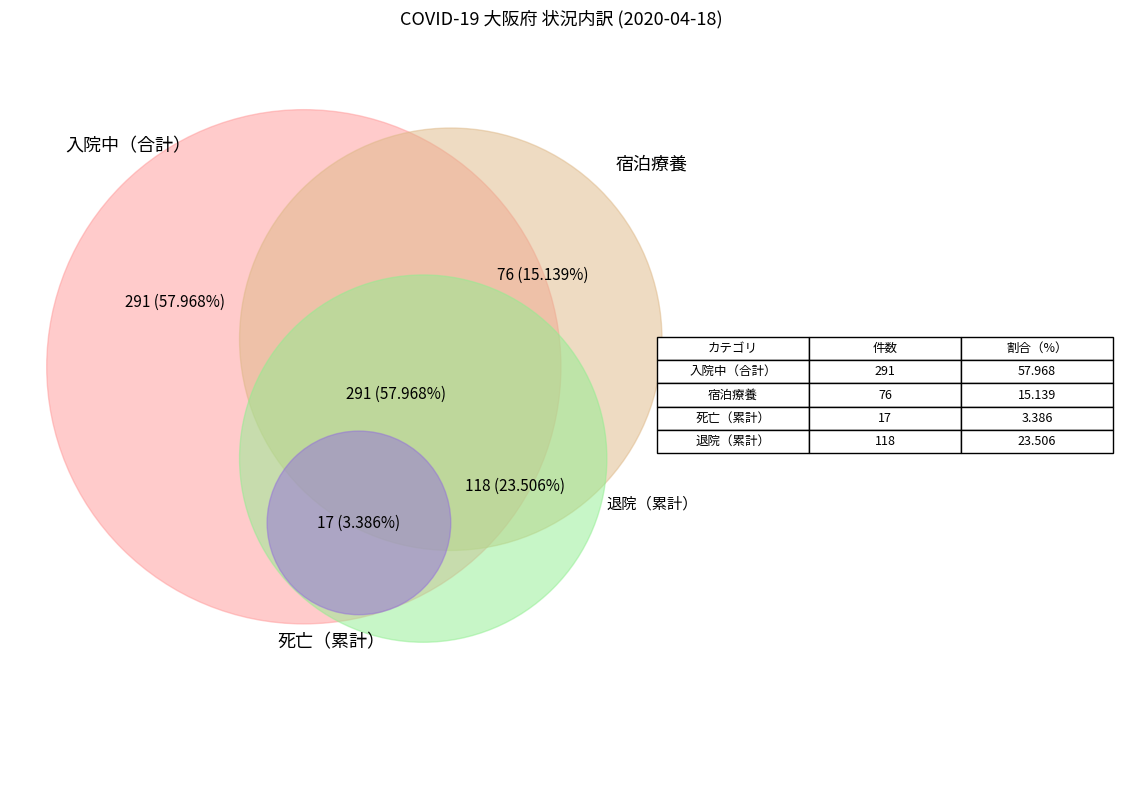

Which category has the biggest portion of the pie?

入院中（合計）